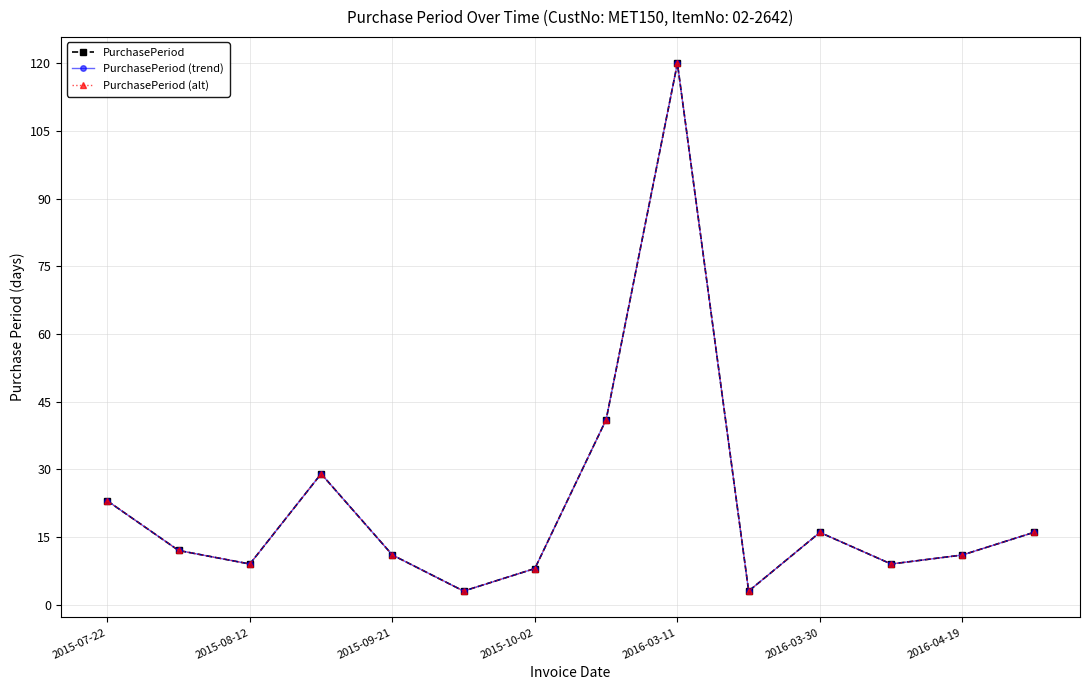

How many interior local peaks does the PurchasePeriod series have?

3